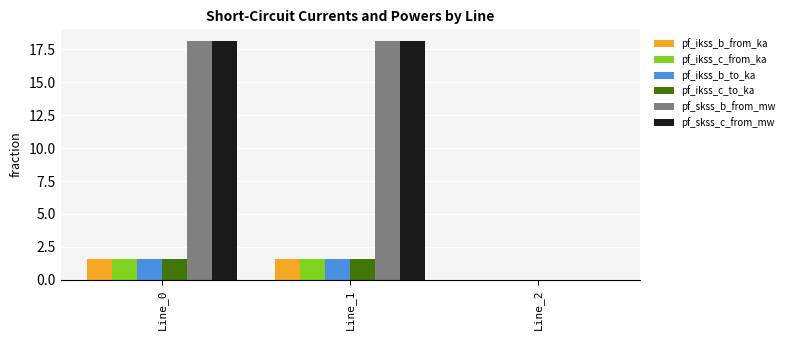

The pf_ikss_b_to_ka series shows 0.0 at Line_2. True or false?

True